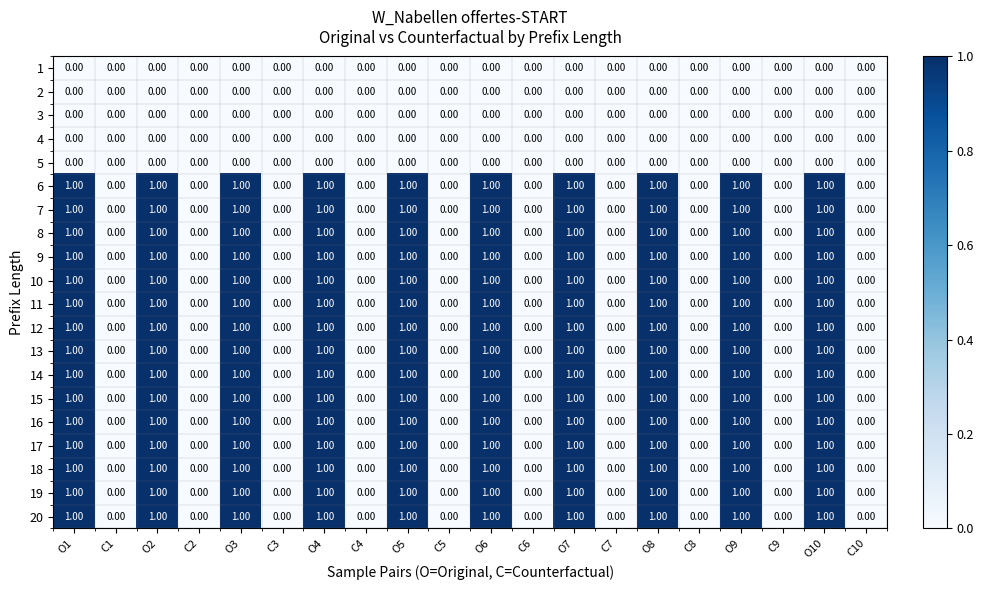

Is the value of 12 at C8 greater than the value of 16 at O6?

No